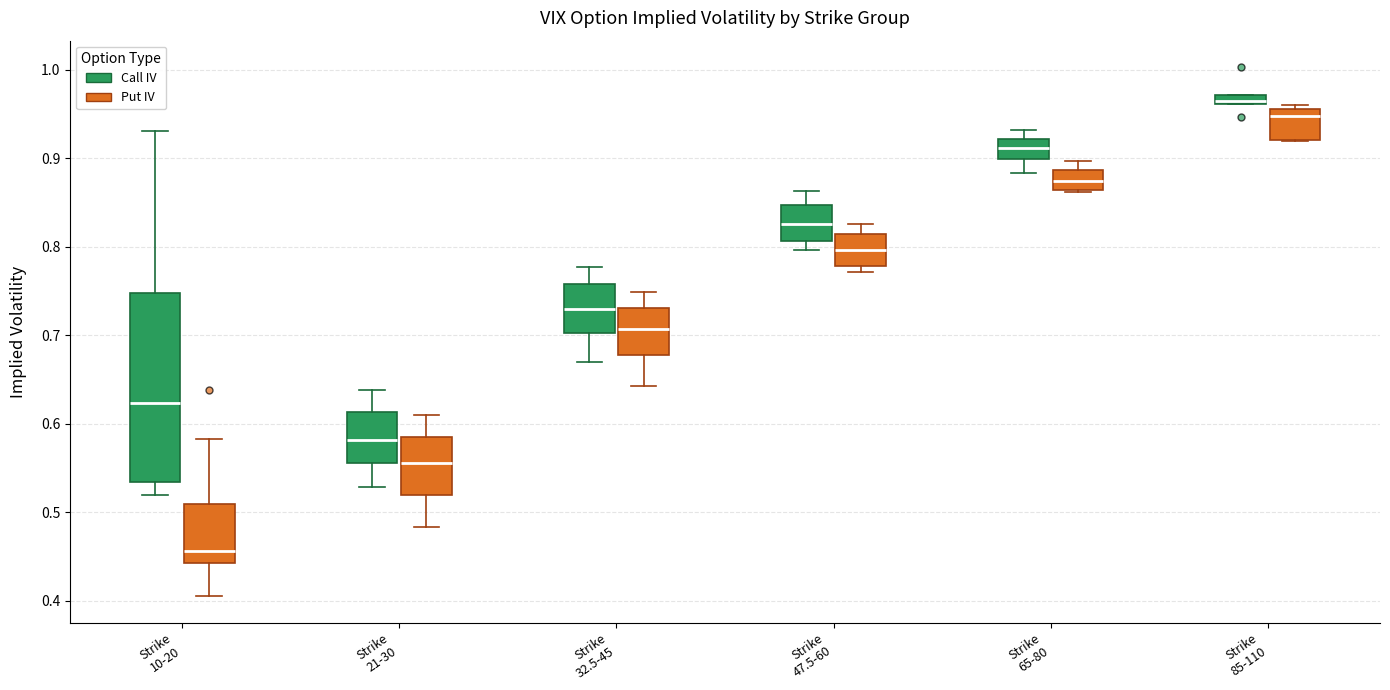

Where does the median line of the box for Strike 10-20 (Put IV) sit on the y-axis? The values are not printed on the chart, so give them approximately, as read against the axis.

0.46